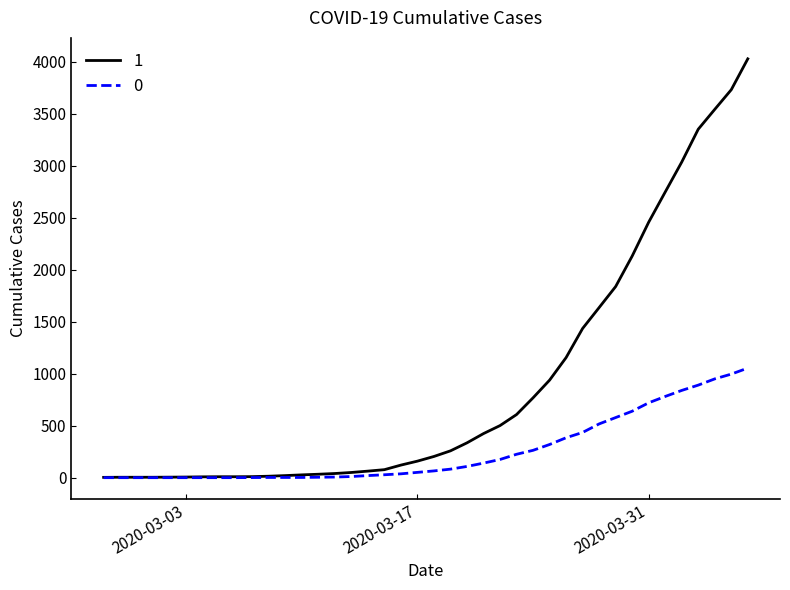

What is the greatest value displayed?

4028